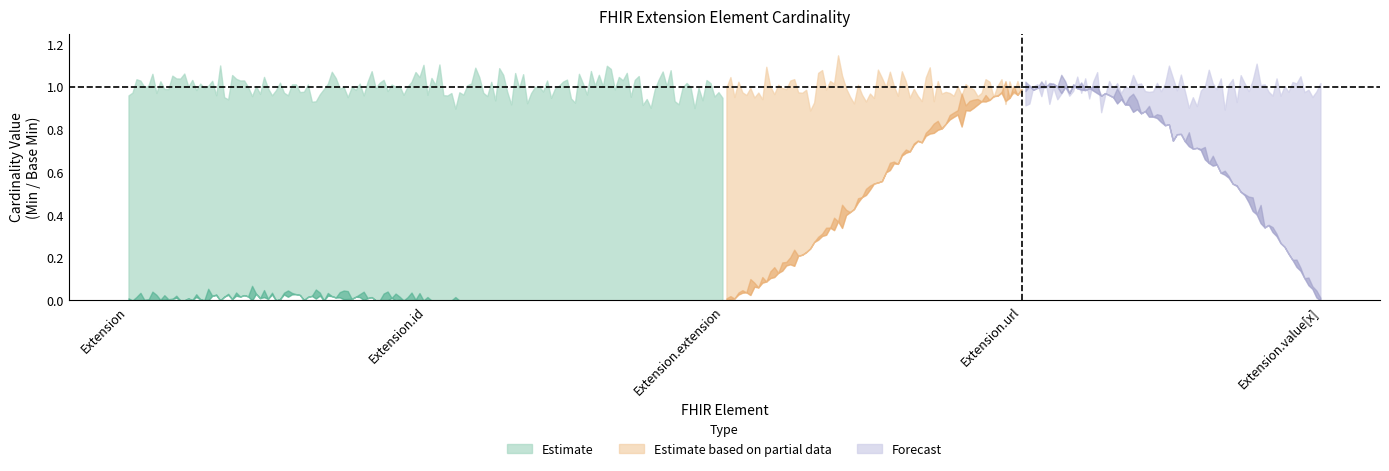

What is the label of the 1st point from the left?

Extension